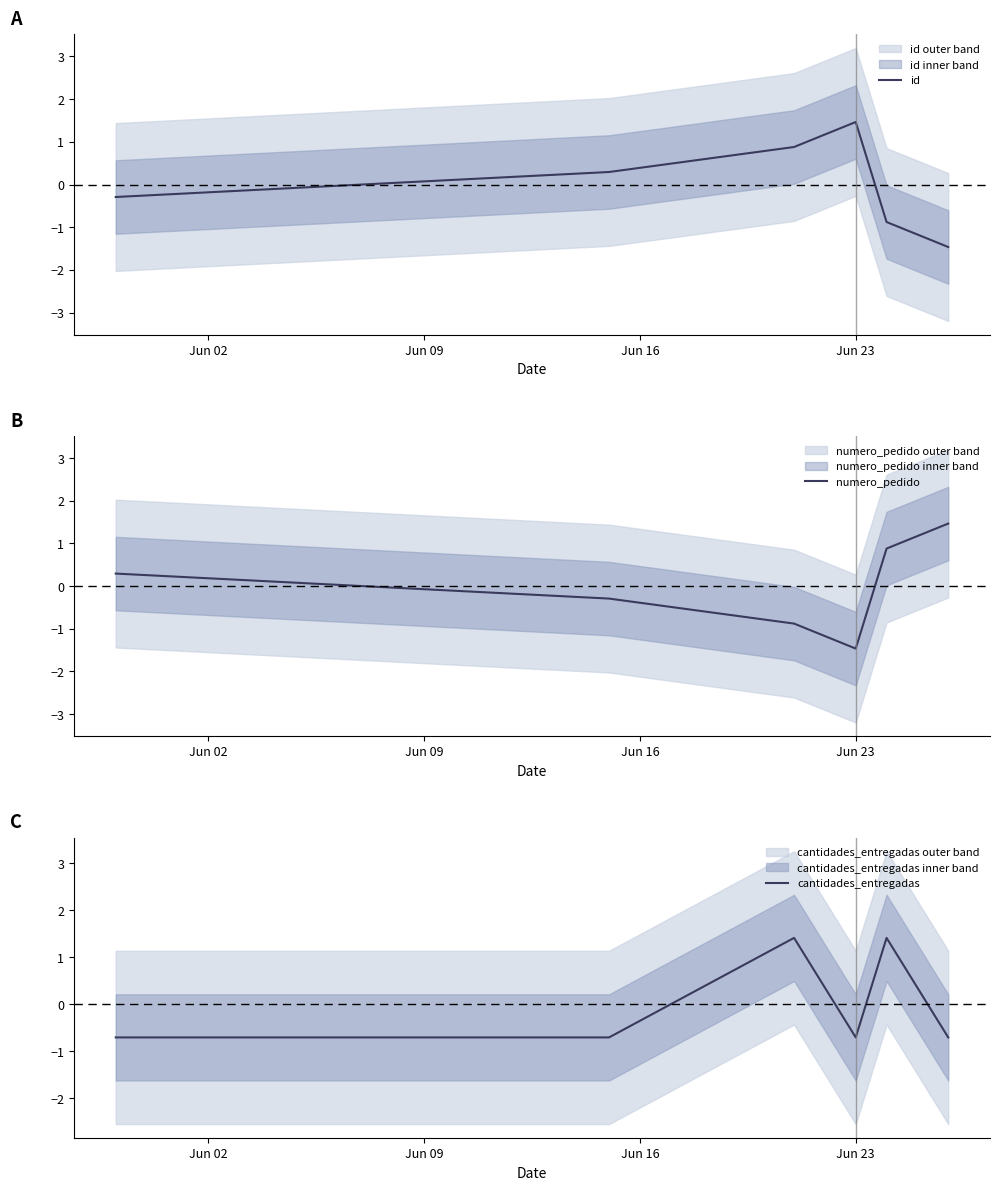

What is the maximum value for id?

1.5